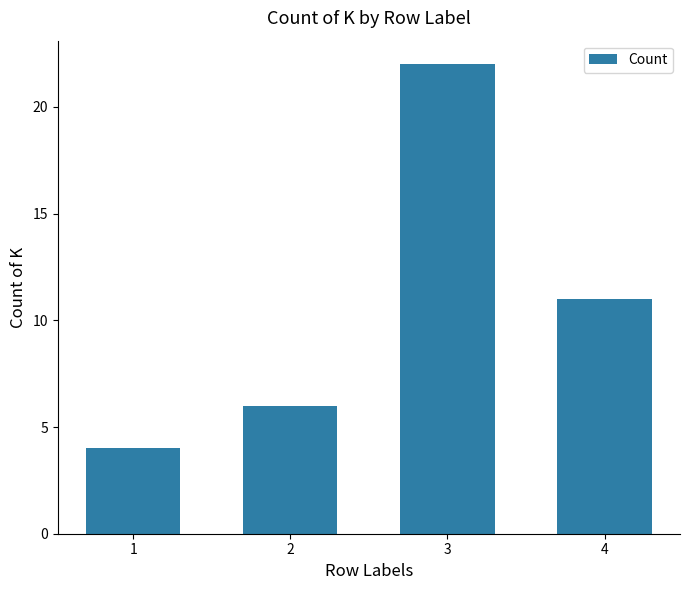

Between 3 and 1, which is larger?

3